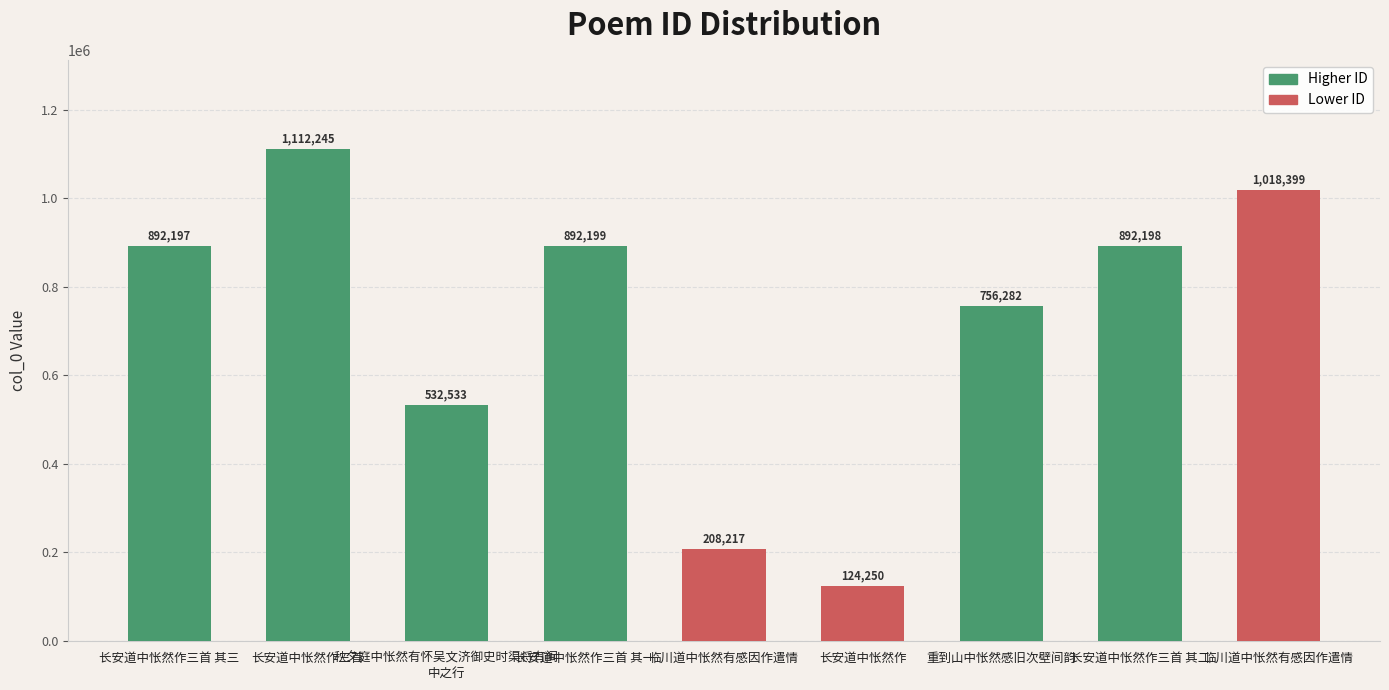

List the labels in order of value, smallest first.

长安道中怅然作, 临川道中怅然有感因作遣情, 秋夕庭中怅然有怀吴文济御史时渠将有闽
中之行, 重到山中怅然感旧次壁间韵, 长安道中怅然作三首 其三, 长安道中怅然作三首 其二, 长安道中怅然作三首 其一, 临川道中怅然有感因作遣情, 长安道中怅然作三首